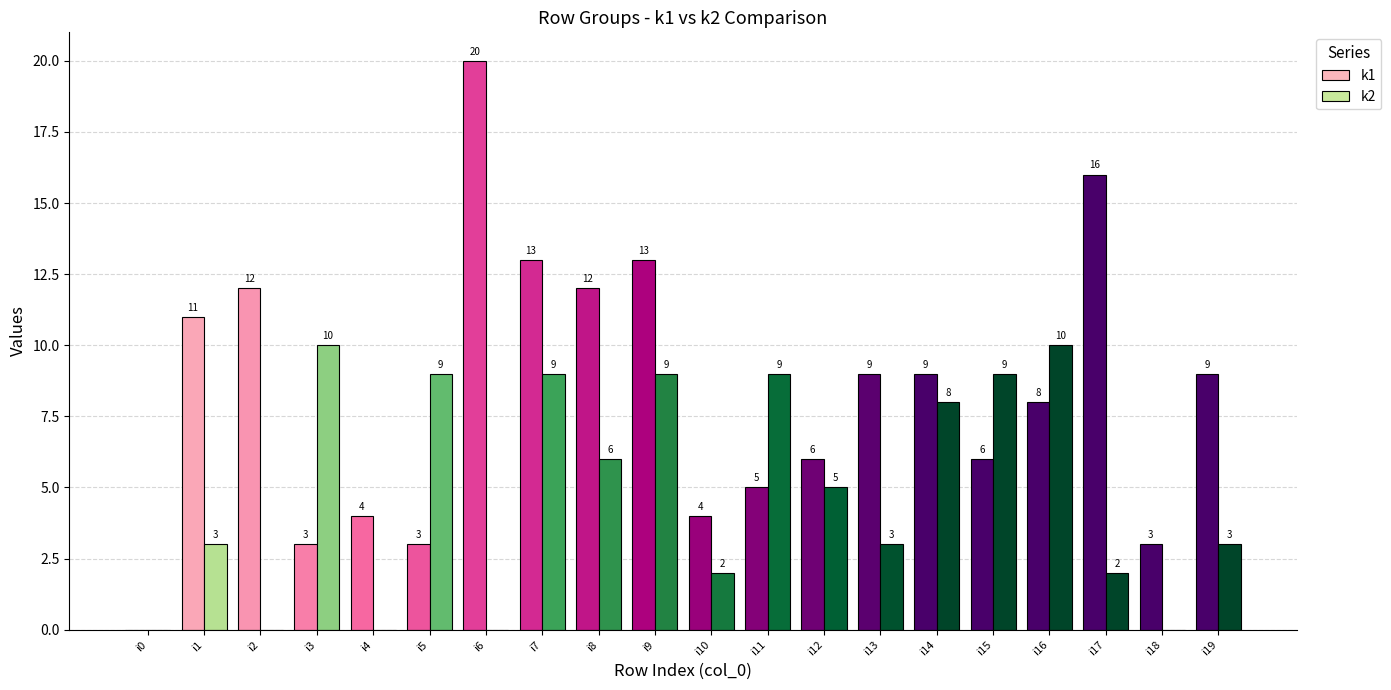

Reading right to left, transcribe all the data shown in this chart.

k1: 9	3	16	8	6	9	9	6	5	4	13	12	13	20	3	4	3	12	11	0
k2: 3	0	2	10	9	8	3	5	9	2	9	6	9	0	9	0	10	0	3	0